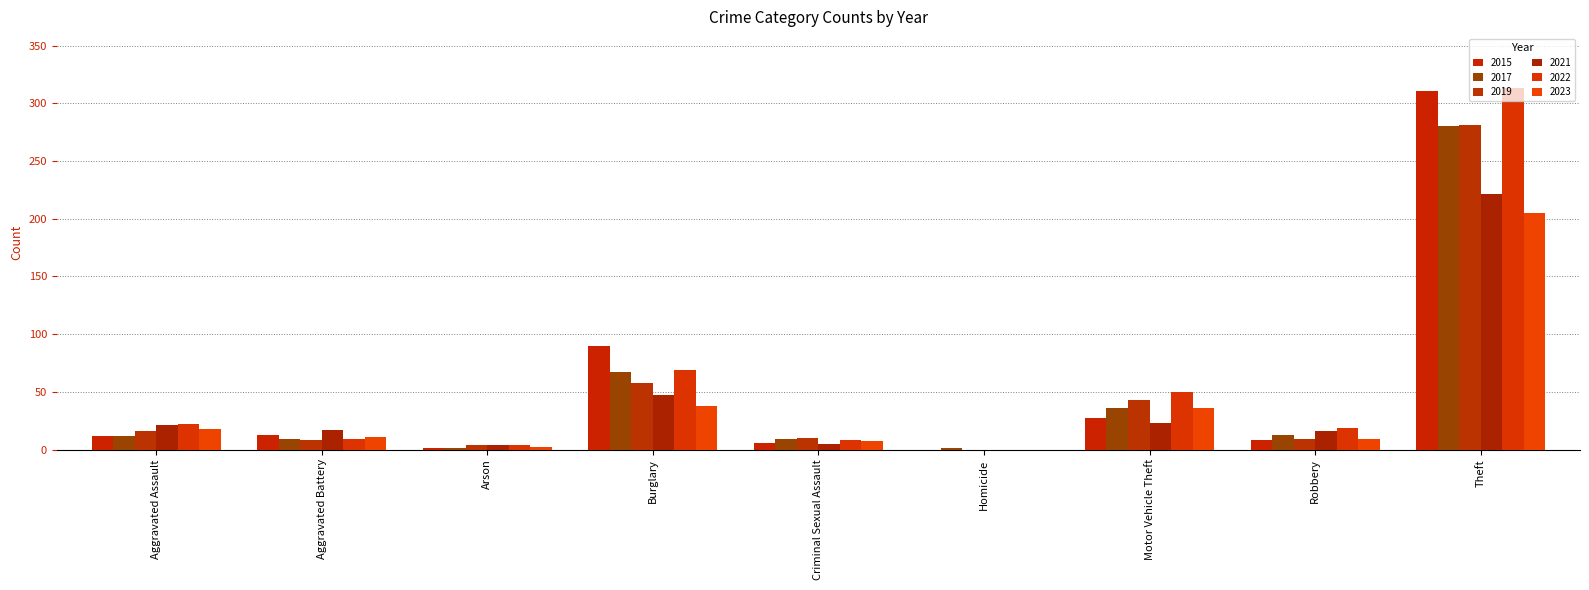

What position from the left is Motor Vehicle Theft?

7